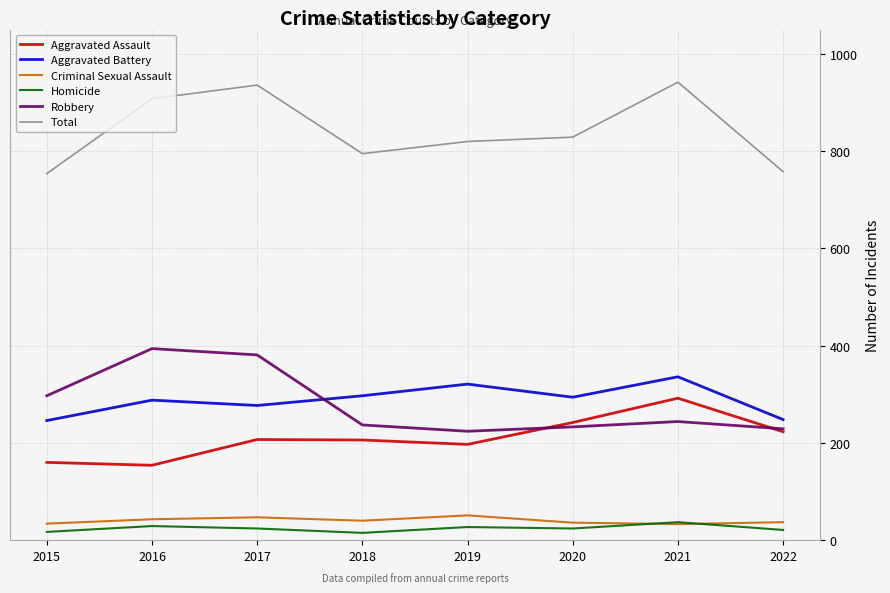

True or false: Criminal Sexual Assault and Aggravated Assault intersect in this chart.

False